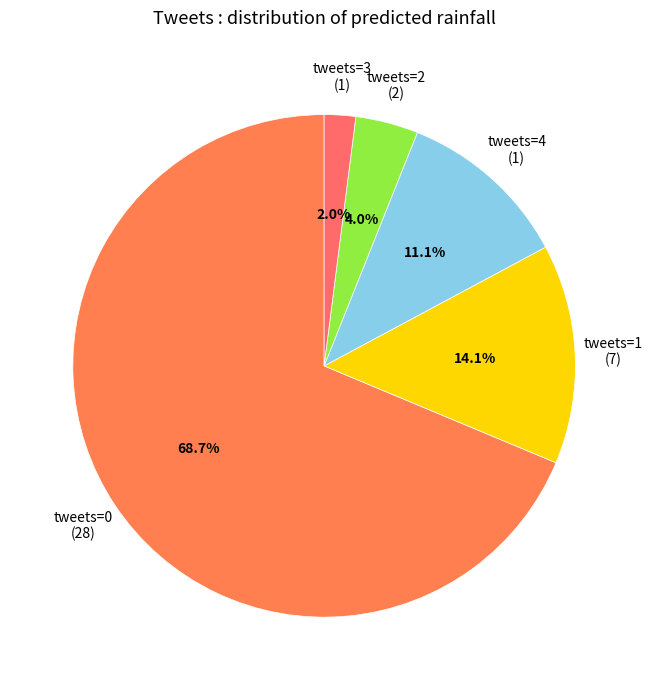

To the nearest percent, what is the average slice percentage?

20%